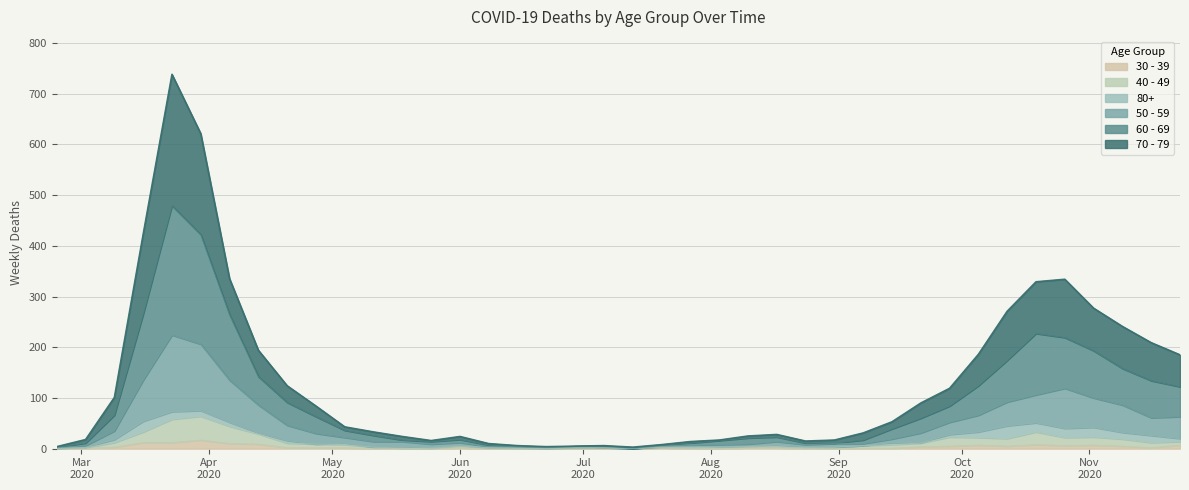

Which series changed the most between 2020-06-01 and 2020-11-16?

70 - 79